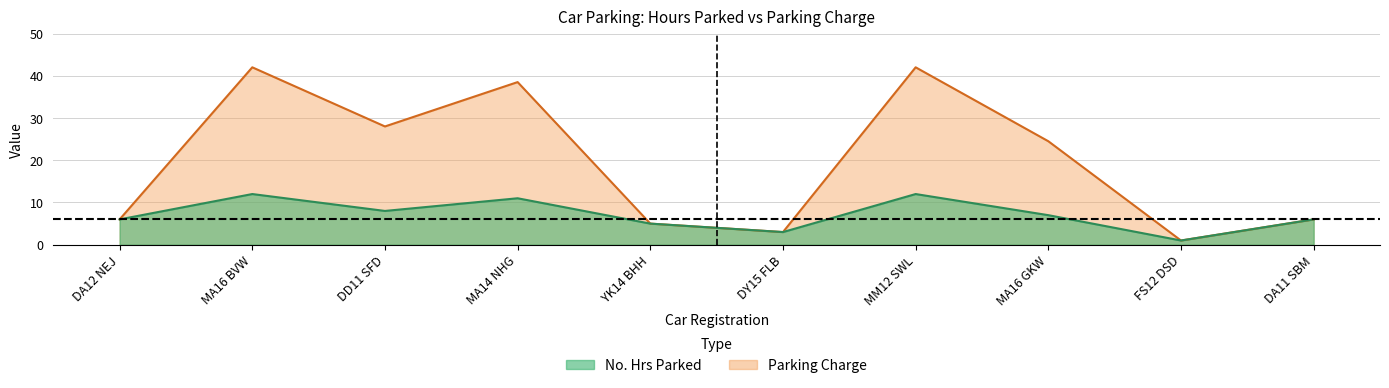

What is the sum of all Parking Charge values?

196.0